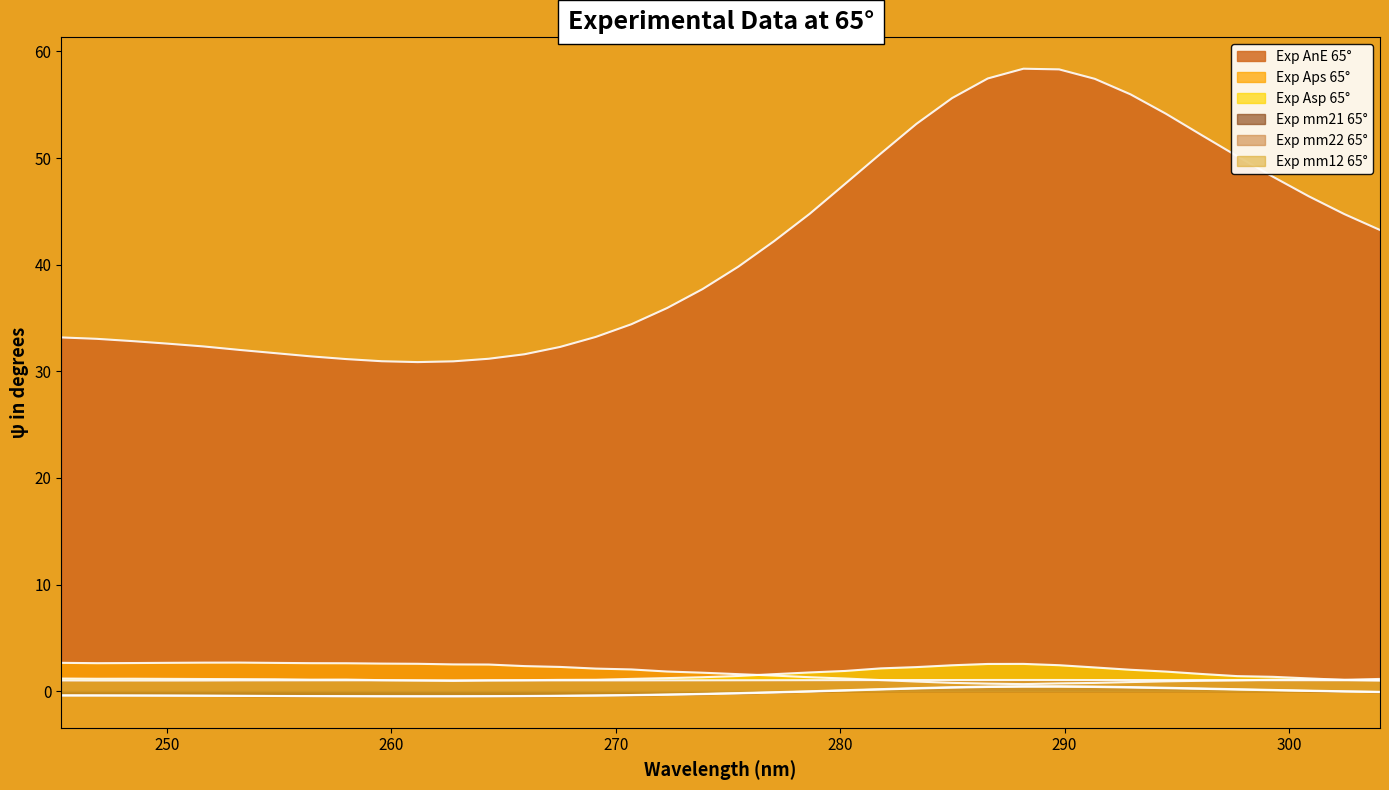

What is the difference between the second highest and second lowest values in the Exp Asp 65° series?

1.6